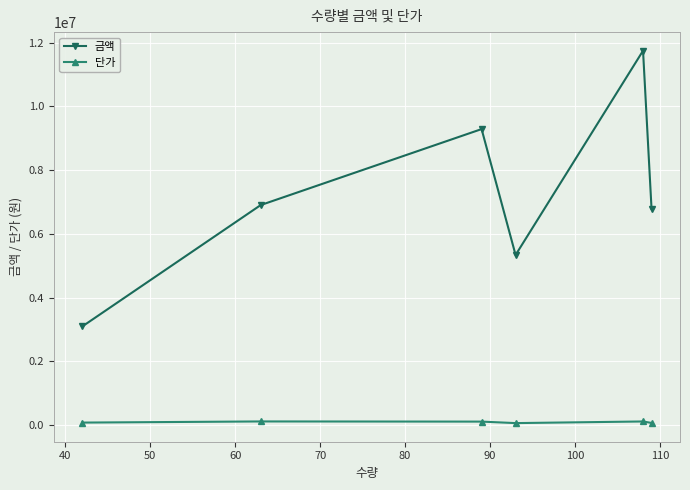

Which series has the widest spread of values?

금액